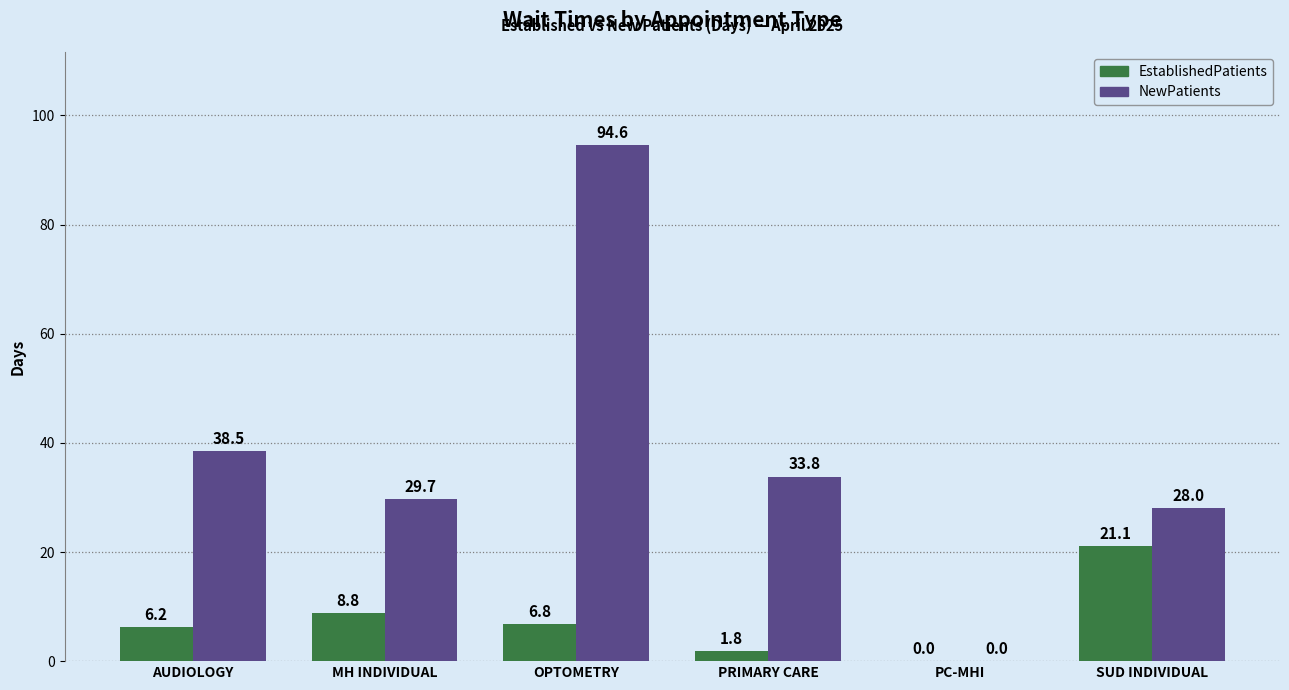

Is it true that NewPatients equals 38.5 at AUDIOLOGY?

True